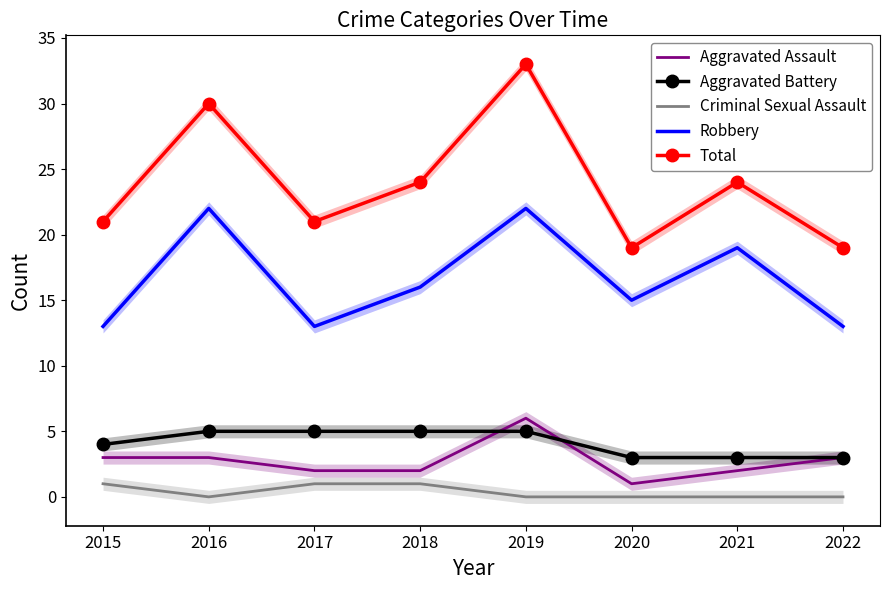

What are all the series names shown in the legend?

Aggravated Assault, Aggravated Battery, Criminal Sexual Assault, Robbery, Total